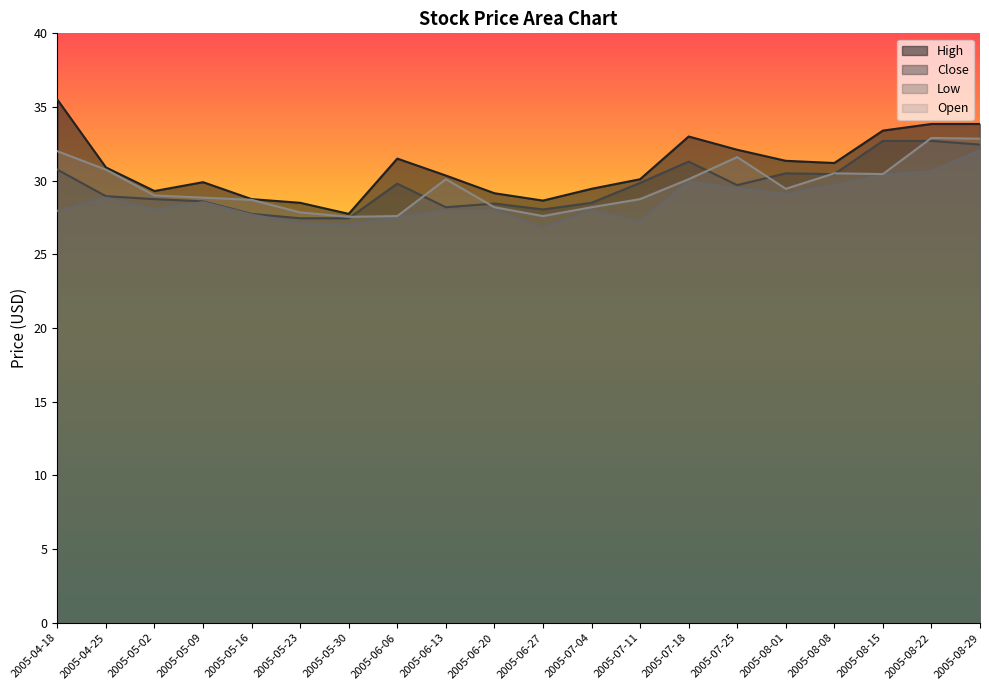

What is the difference between the Open values at 2005-08-01 and 2005-06-13?

0.7